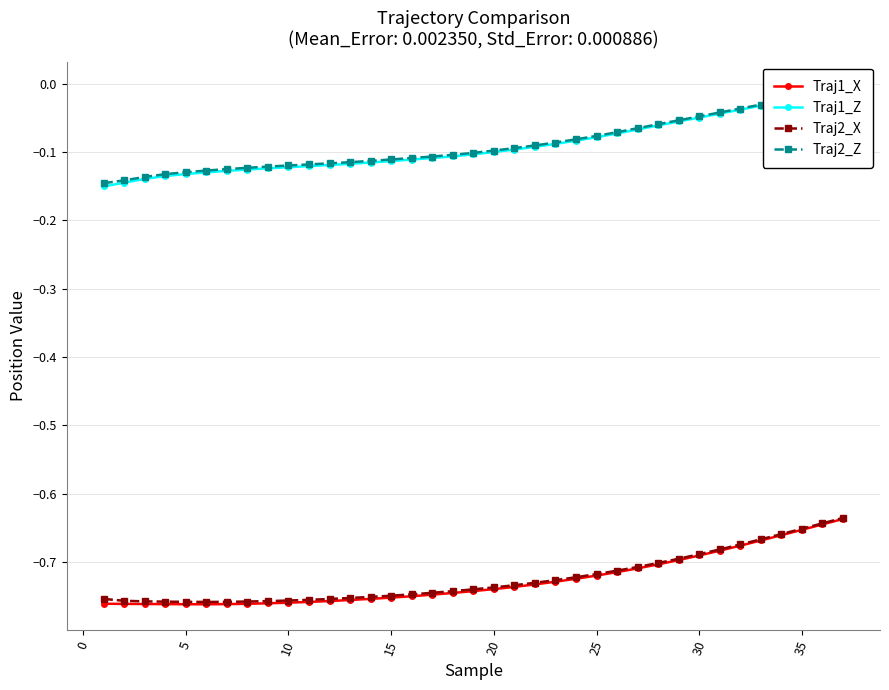

True or false: Traj2_Z and Traj1_X cross at least once.

False